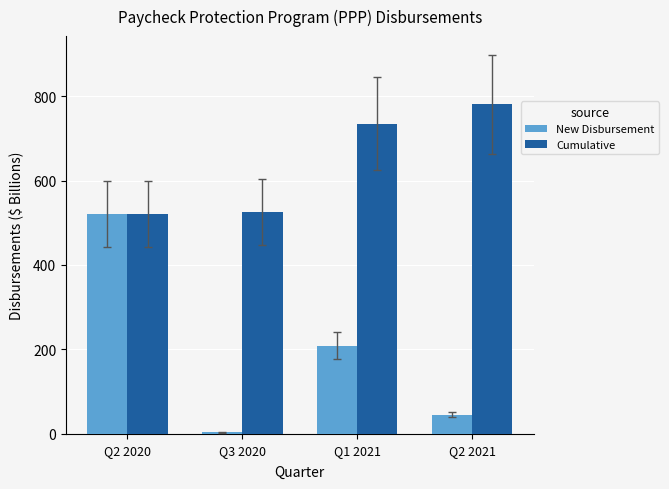

Which category has the highest value in the New Disbursement series?

Q2 2020